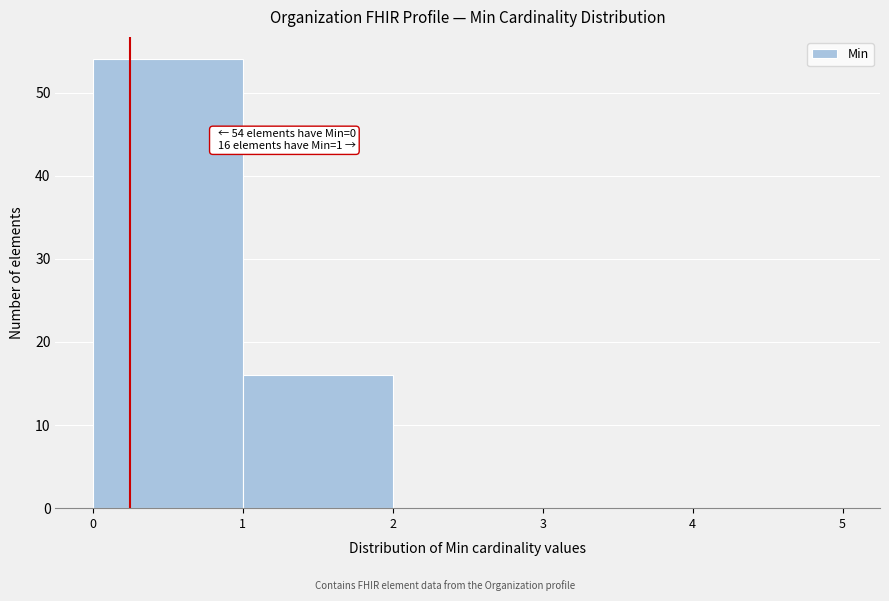

Over which range of the x-axis is the bar tallest?

0 to 1